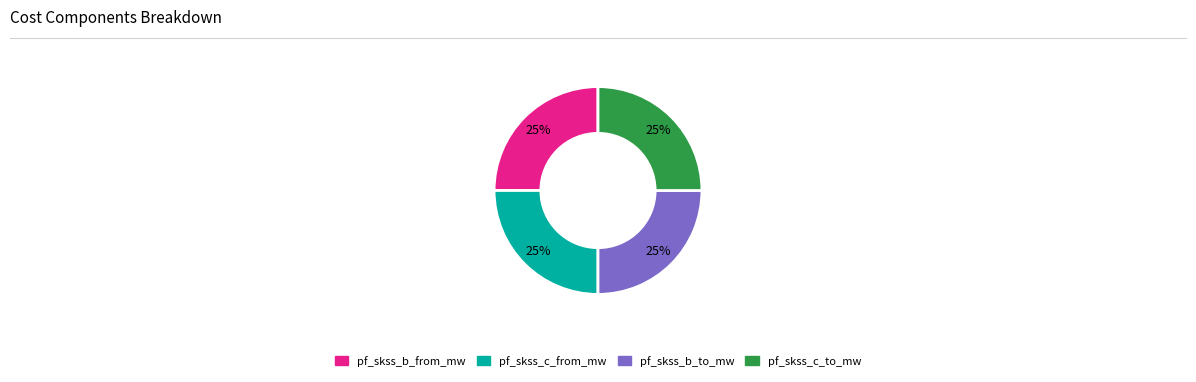

Is there any slice that represents more than half of the pie?

No